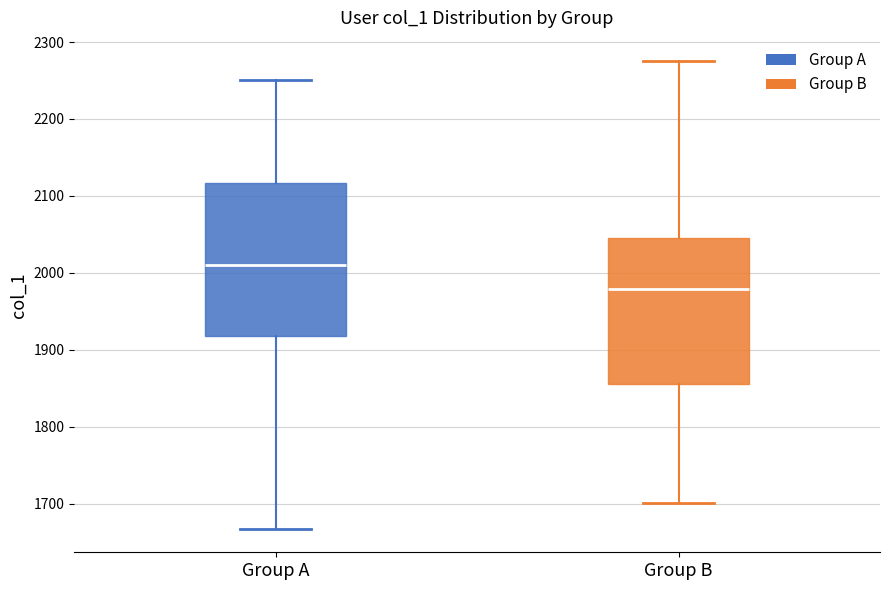

Reading left to right, transcribe this box plot: for each box, give where its median line is, the range the box spans, and where its two whiskers end, as read against the y-axis. The values are not printed on the chart, so give them approximately, as read against the axis.

Group A: median 2010, box 1920 to 2120, whiskers 1670 to 2250
Group B: median 1980, box 1860 to 2050, whiskers 1700 to 2280